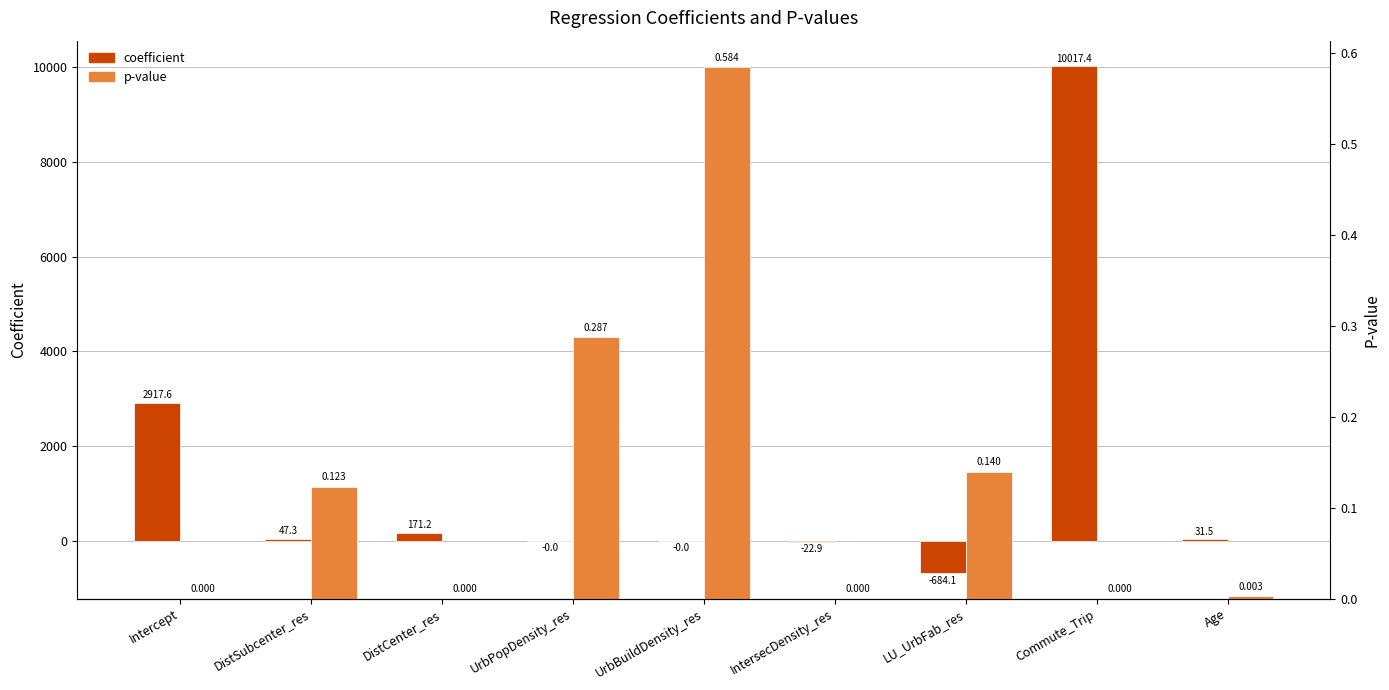

What is the spread (max minus min) of values at Commute_Trip?

10017.4